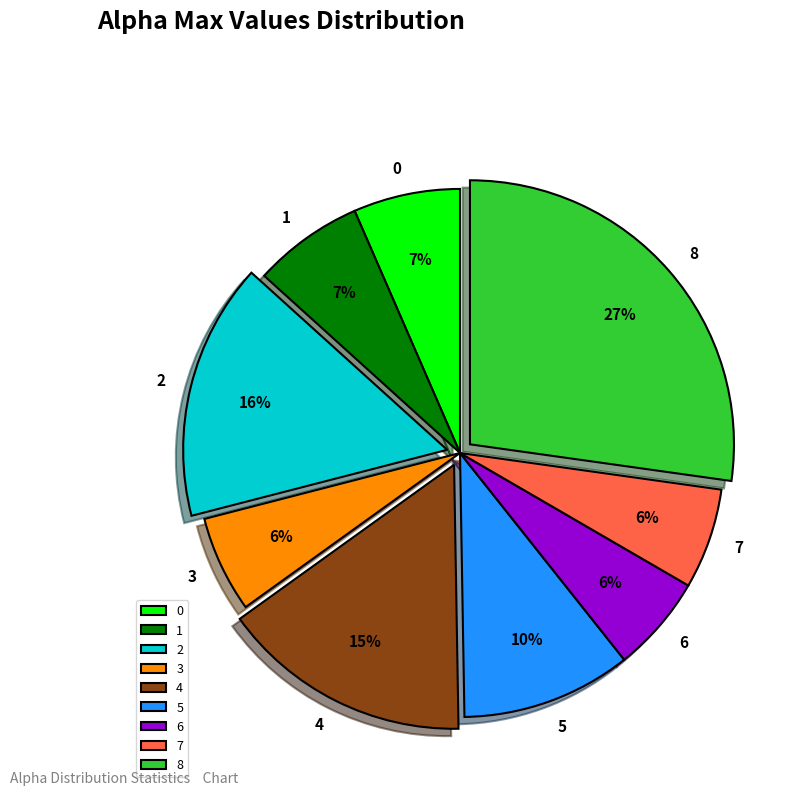

Is it true that 6 is 1% of the pie?

False